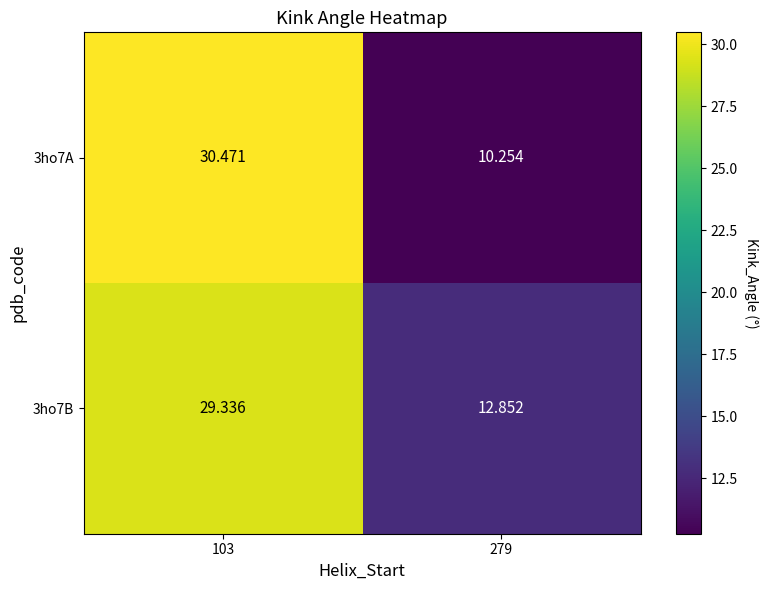

Is the value of 3ho7B at 103 greater than the value of 3ho7A at 103?

No